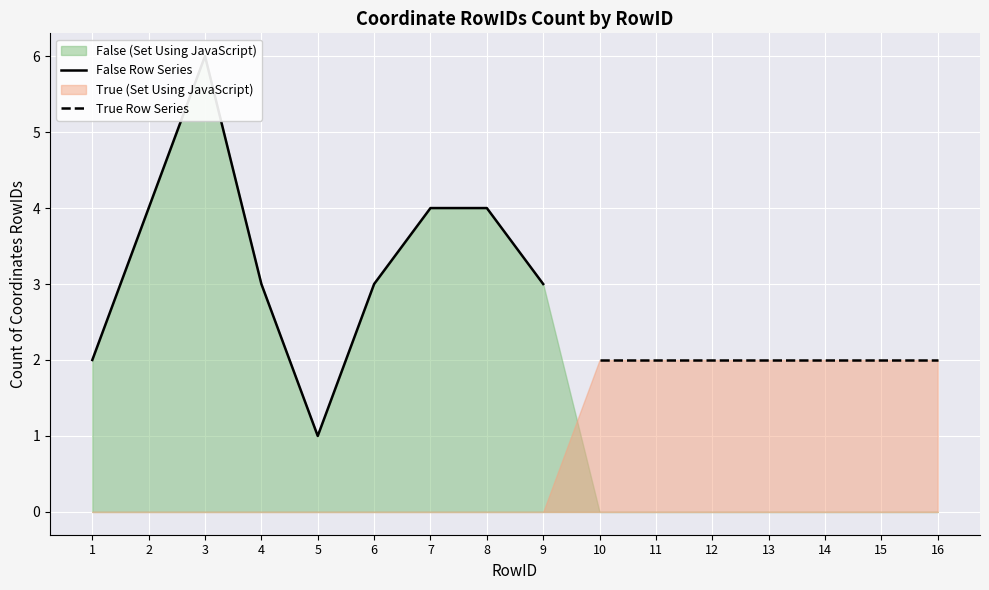

The chart shows a value of 4 at 2. True or false?

True